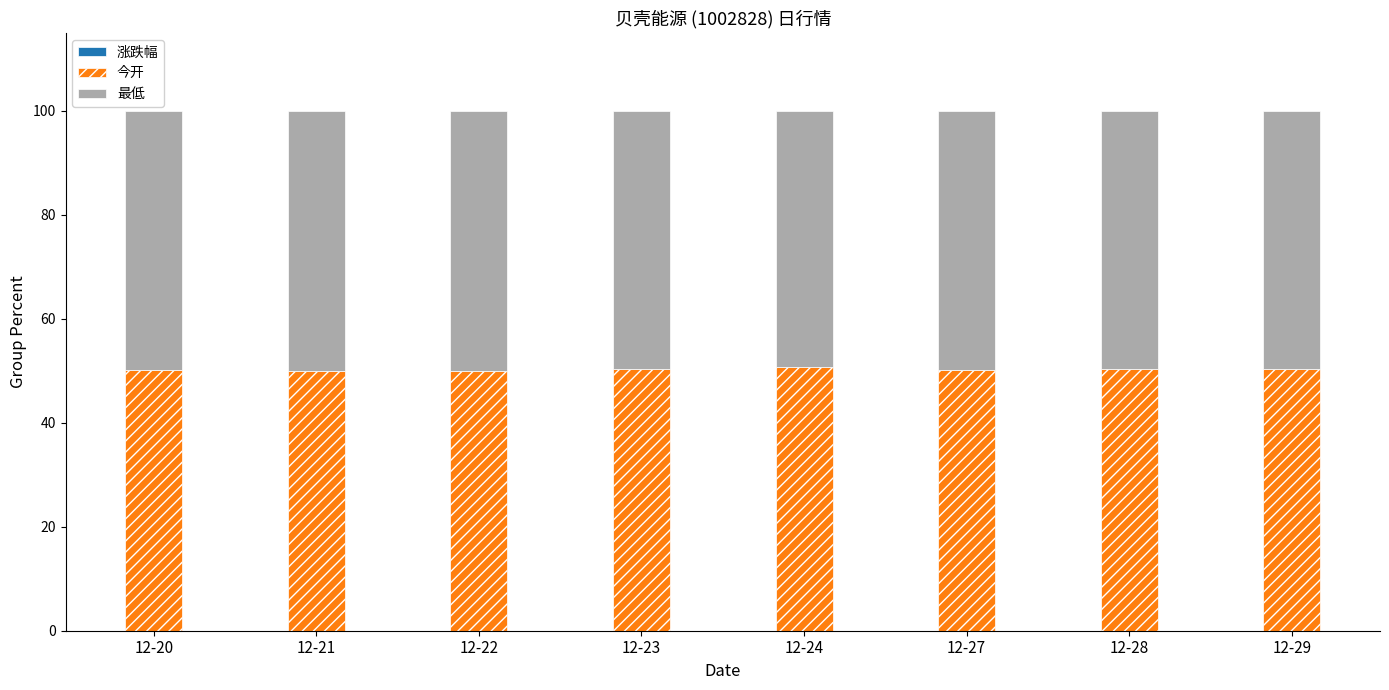

The 今开 series shows 90.3 at 12-20. True or false?

False